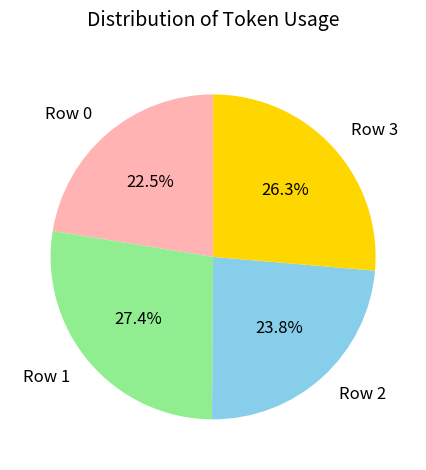

What is the ratio of the value at Row 3 to the value at Row 0?

1.2